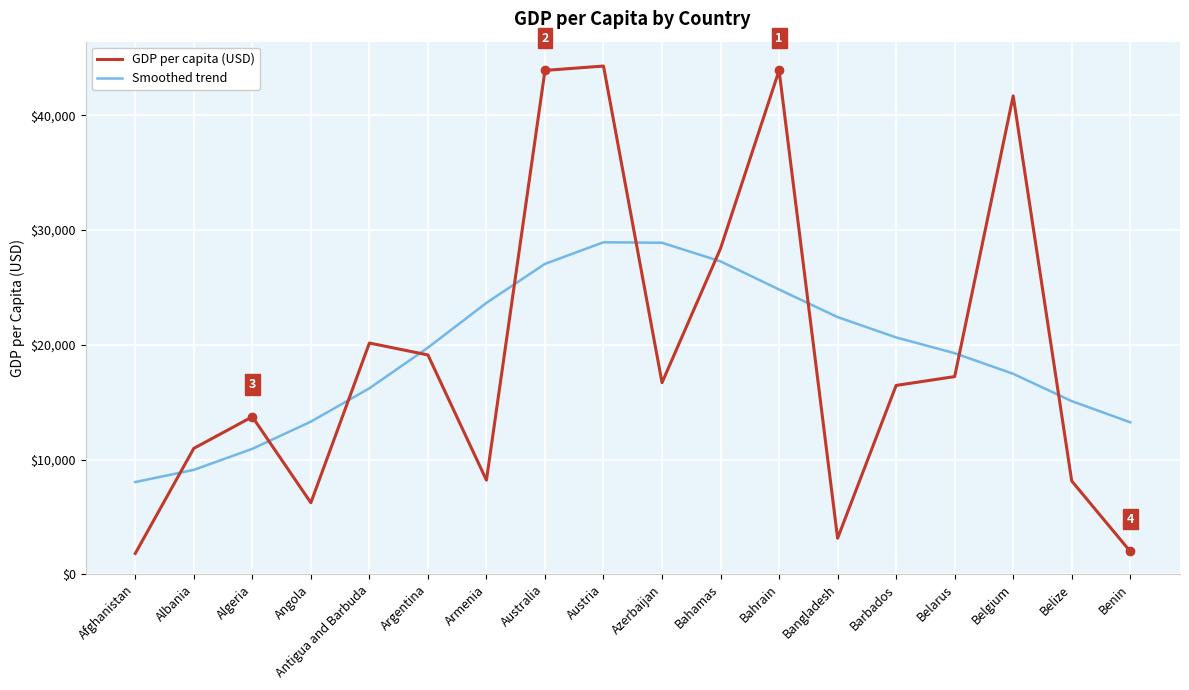

At which label is GDP per capita (USD) closest to 23057?

Antigua and Barbuda